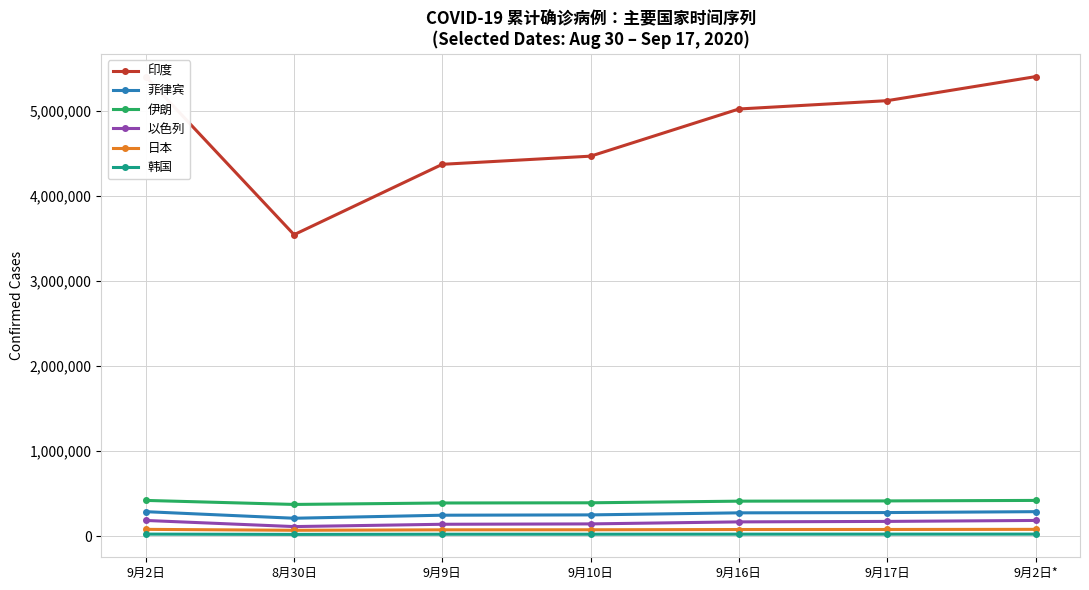

Between 9月16日 and 9月17日, which series saw the biggest shift?

印度